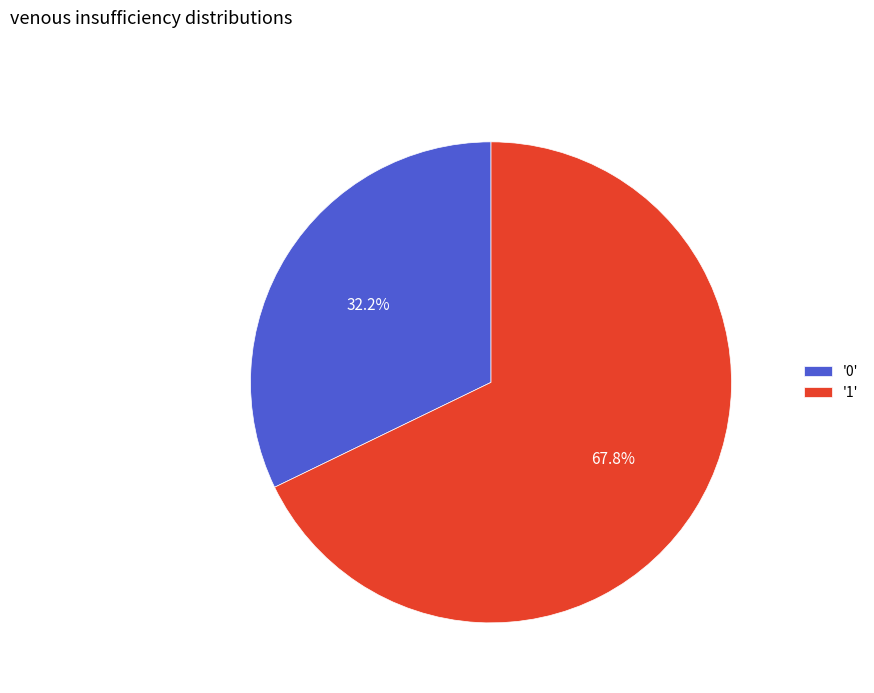

Rank the categories by value from lowest to highest.

'0', '1'